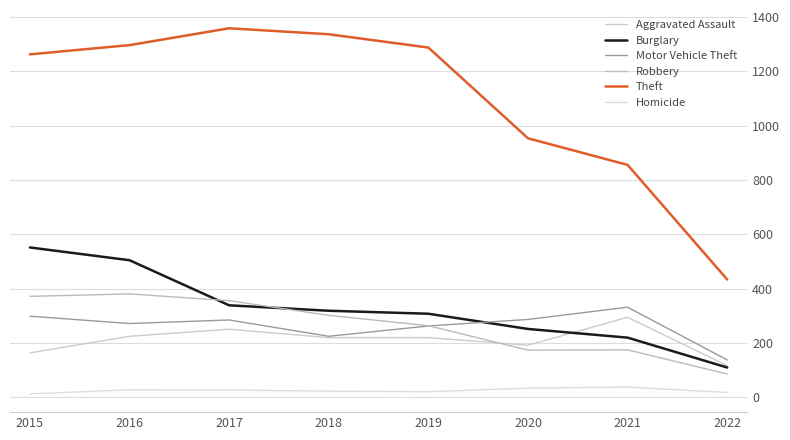

What is the difference between the maximum and second lowest values in the Motor Vehicle Theft series?

107